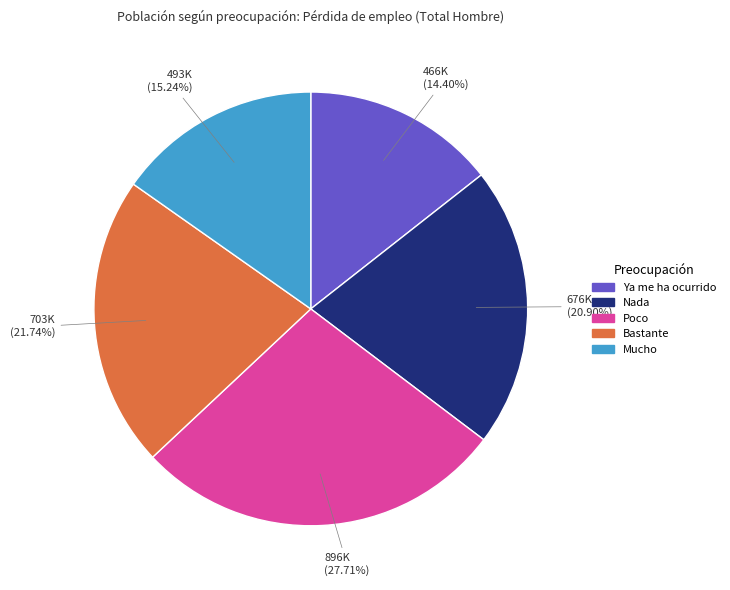

Which has a higher value, Nada or Poco?

Poco